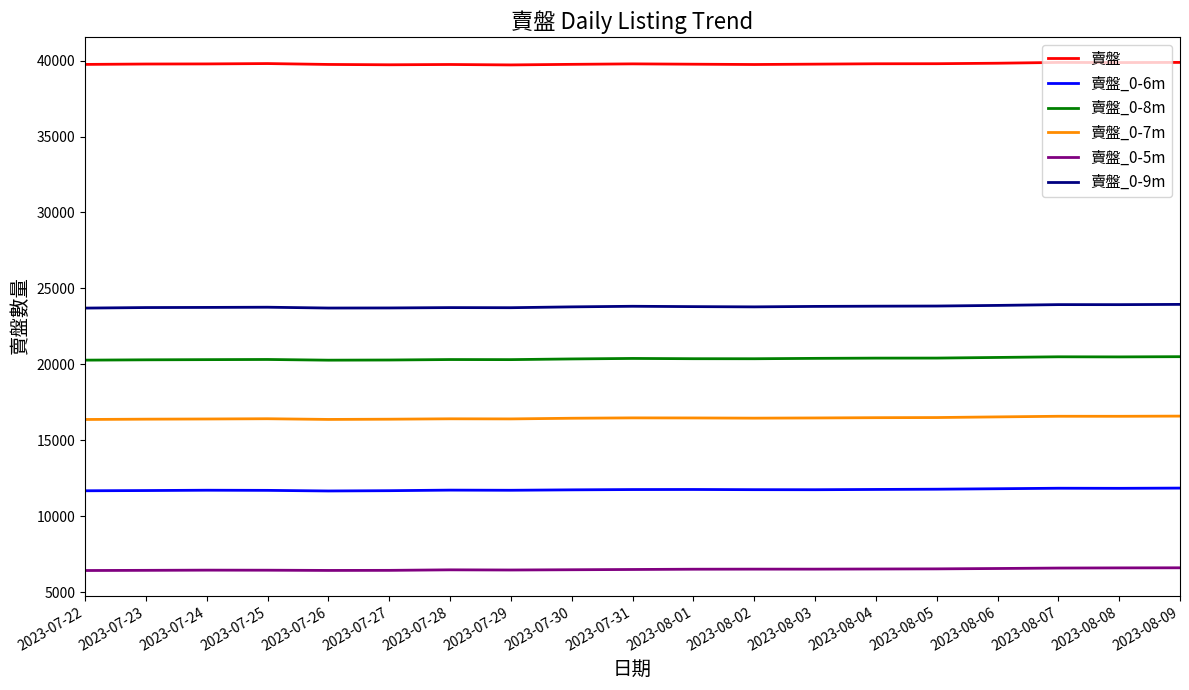

Rank the series at 2023-07-22 from highest to lowest value.

賣盤, 賣盤_0-9m, 賣盤_0-8m, 賣盤_0-7m, 賣盤_0-6m, 賣盤_0-5m